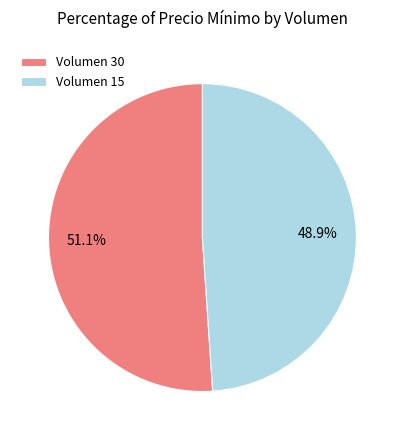

Combined, do Volumen 30 and Volumen 15 account for over 50%?

Yes